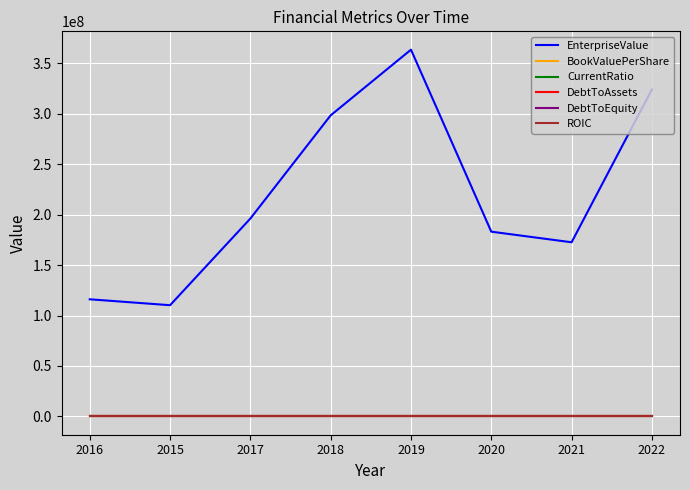

The value of ROIC at 2016 is 0.0. True or false?

True